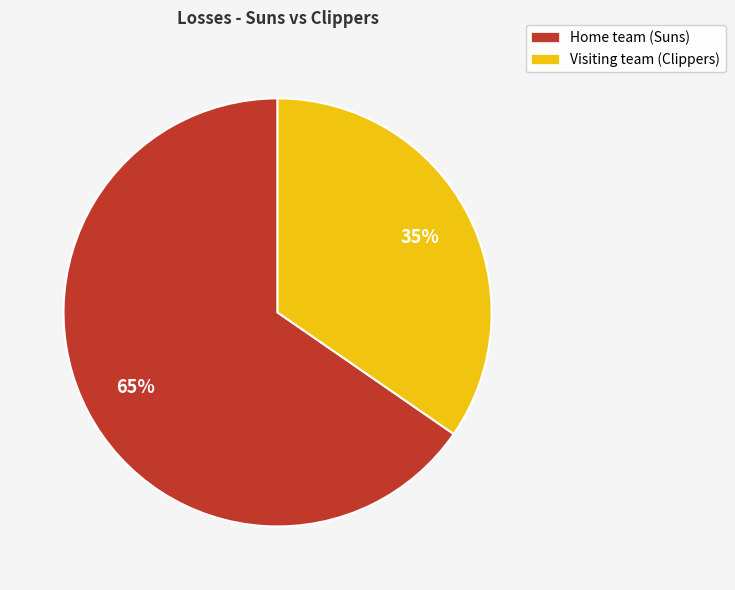

Which slice represents more than half of the pie?

Home team (Suns)